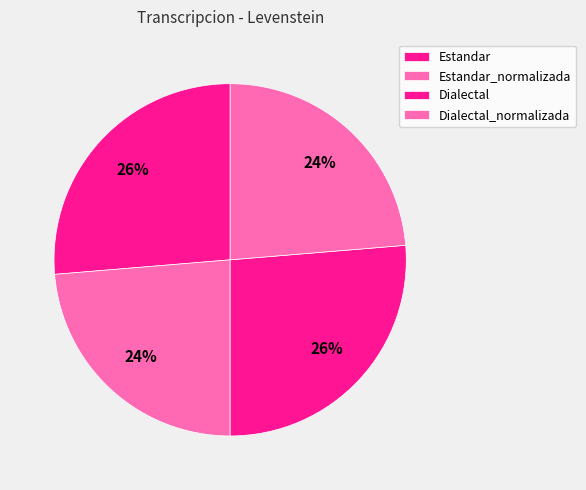

Which category has the biggest portion of the pie?

Estandar